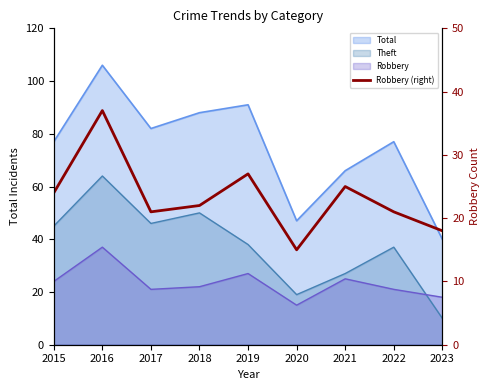

Where does the data first go above 22?

2015